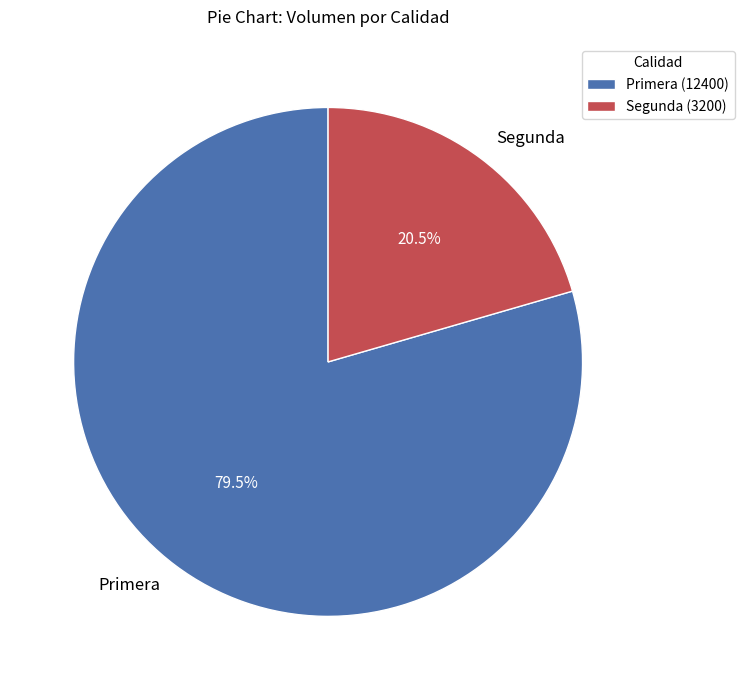

Is it true that Primera is 90% of the pie?

False